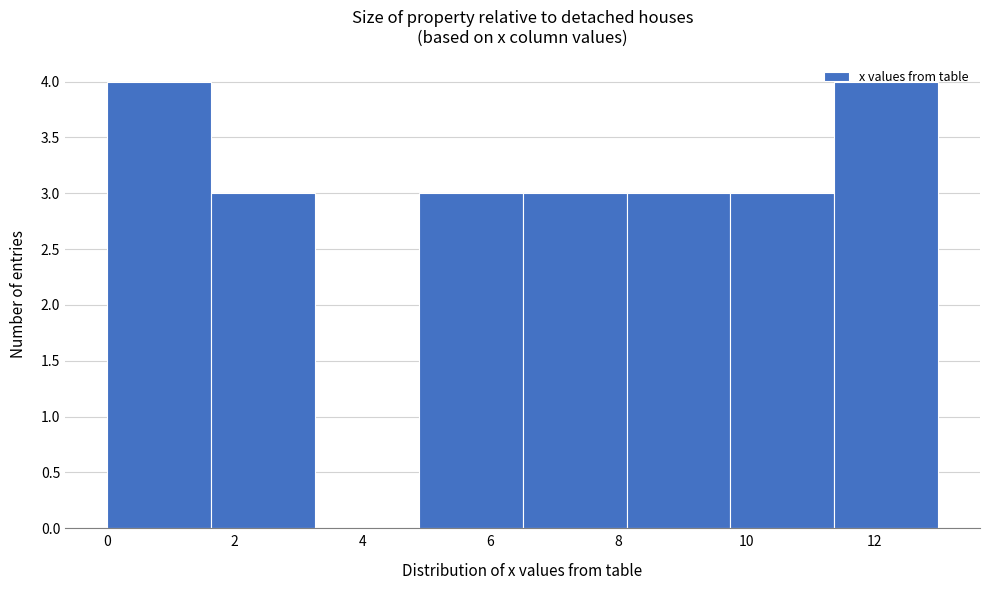

What is the height of the bar covering 4.8 to 6.6 on the x-axis? Neither the bar edges nor the heights are printed on the chart, so give them approximately, as read against the axes.

3